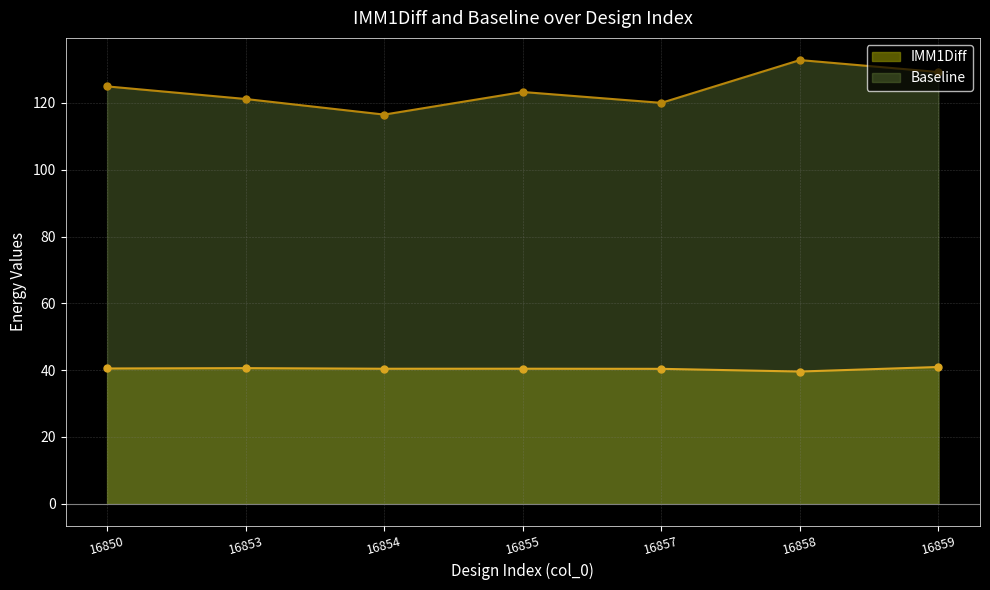

What is the difference between the IMM1Diff values at 16858 and 16855?

0.8